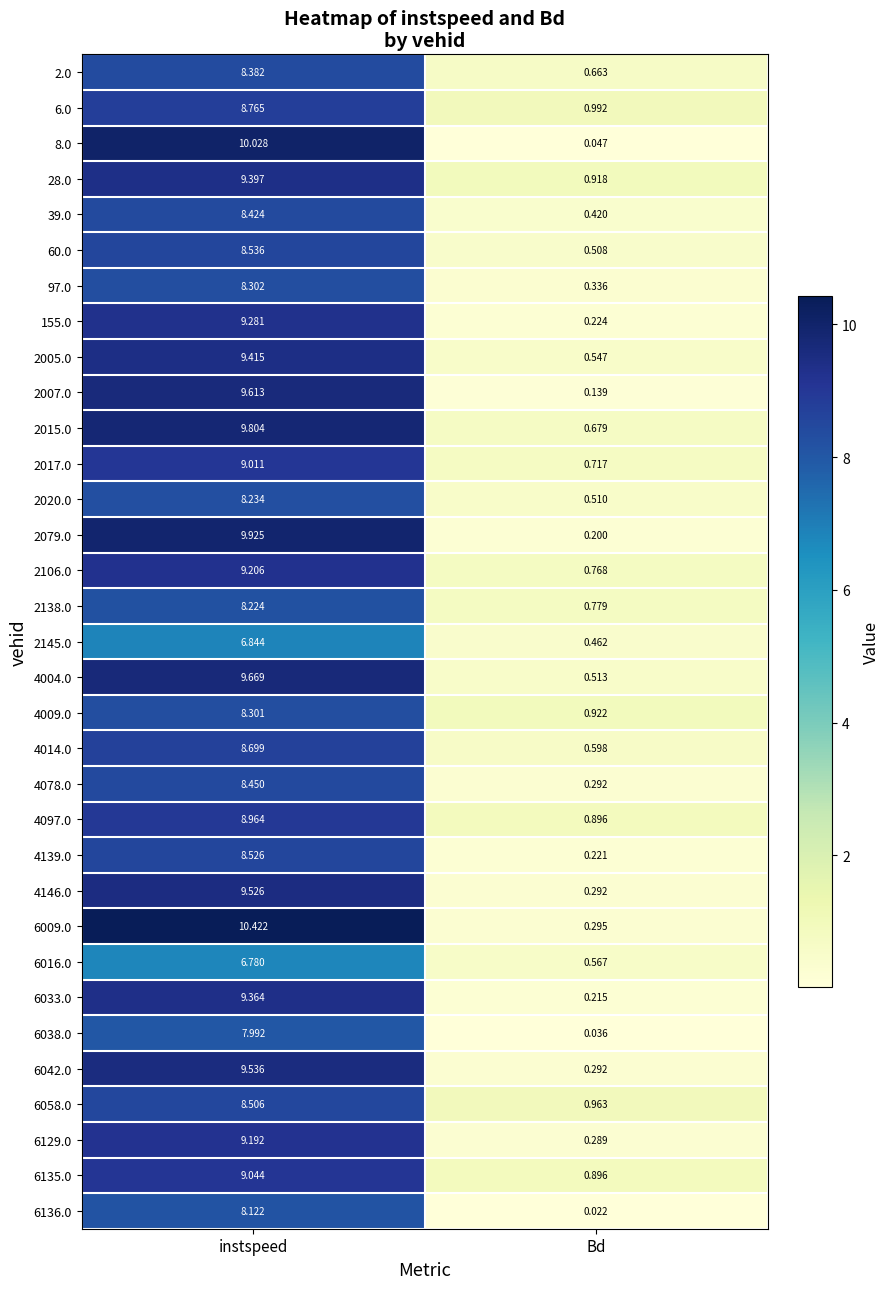

Is the value of 6129.0 at Bd greater than the value of 2020.0 at instspeed?

No